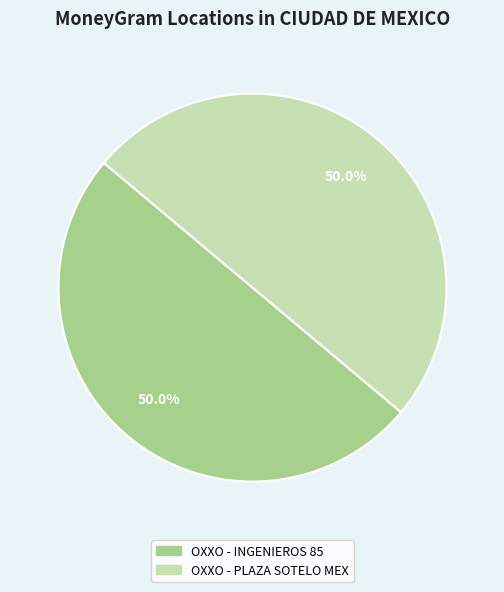

What percentage is NOT represented by OXXO - INGENIEROS 85?

50.0%